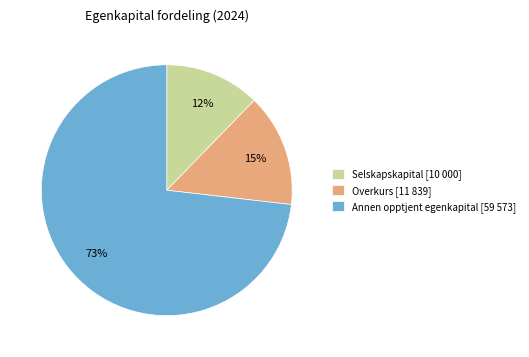

Rank the categories by value from lowest to highest.

Selskapskapital [10 000], Overkurs [11 839], Annen opptjent egenkapital [59 573]